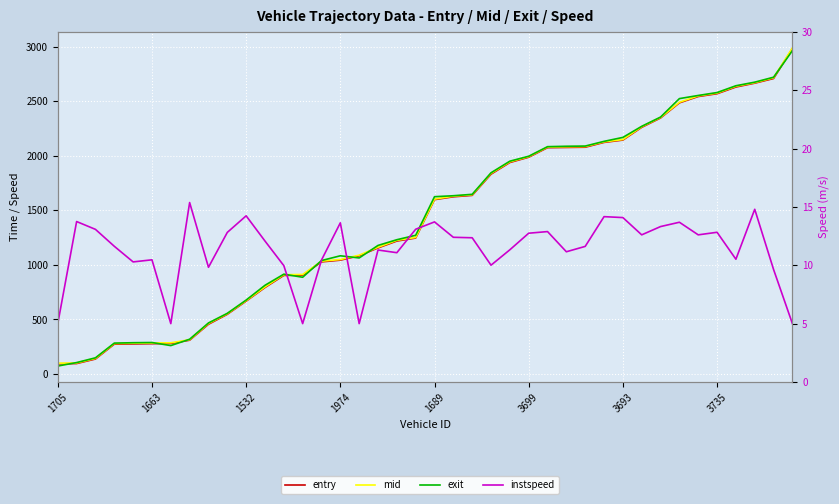

What is the sum of all mid values?

57314.8